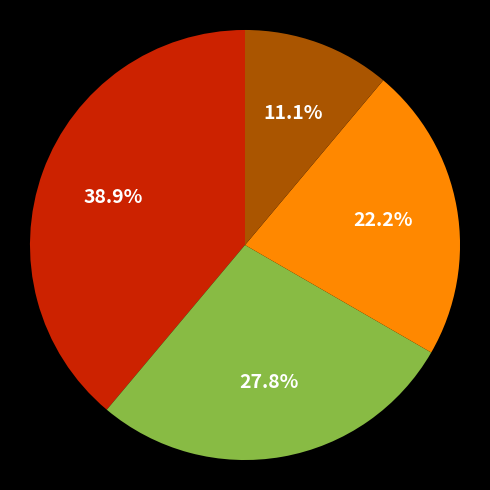

Is there a majority slice in this chart?

No